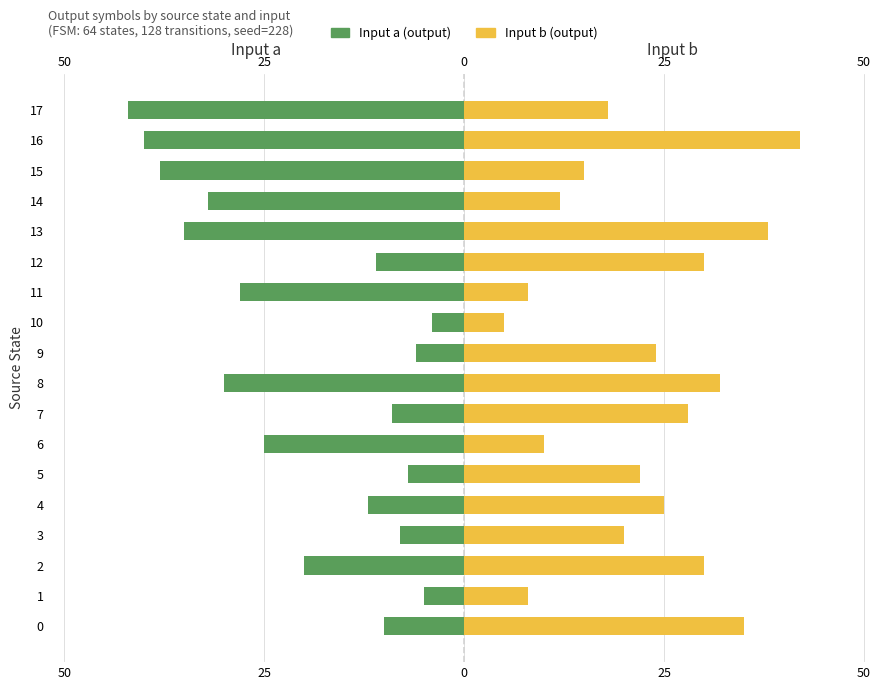

At 9, list the series in order from smallest to largest.

Input a (output), Input b (output)